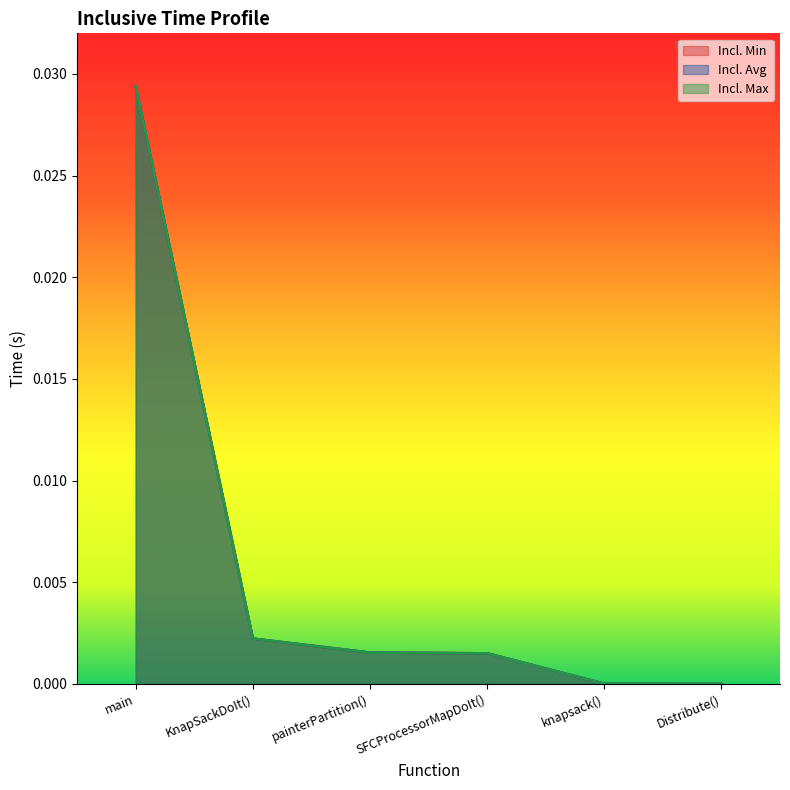

At which label does Incl. Max reach its minimum?

Distribute()